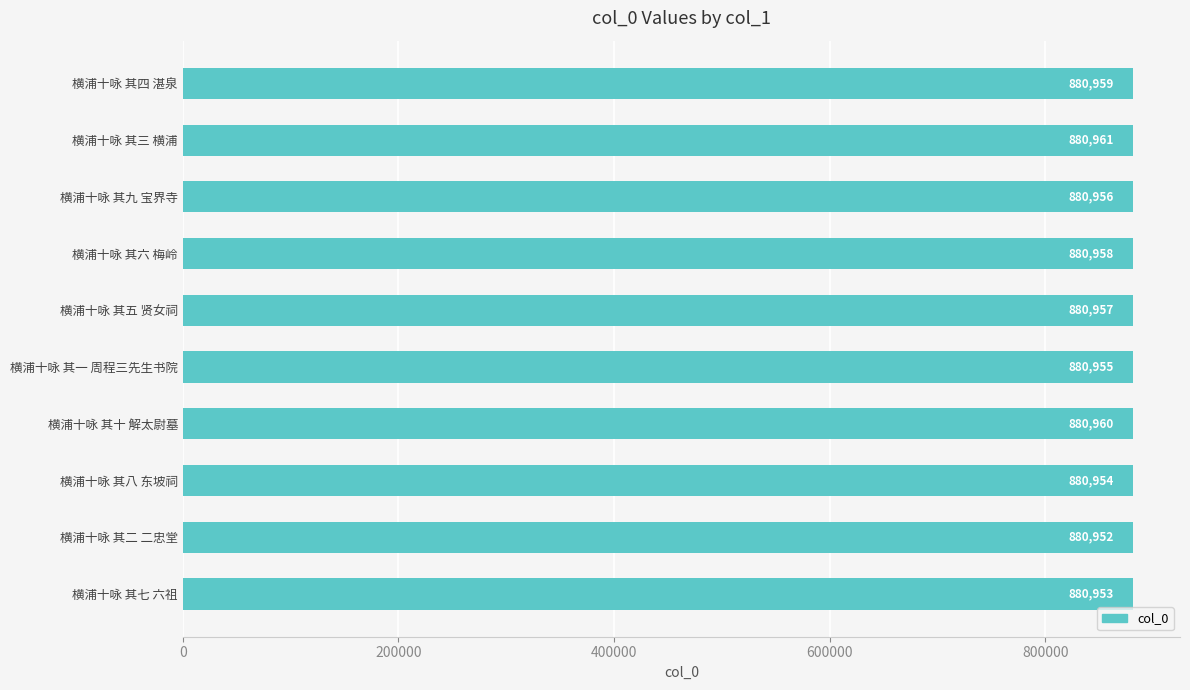

Count the values in the range 880954 to 880959.

6